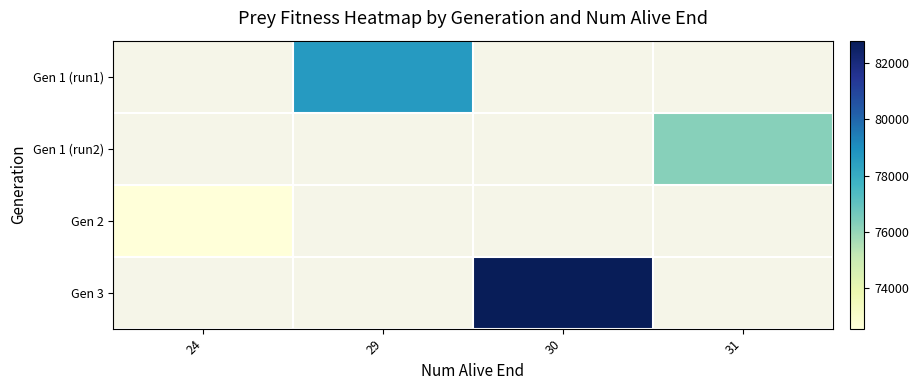

Is the value of Gen 2 at 24 greater than the value of Gen 3 at 30?

No